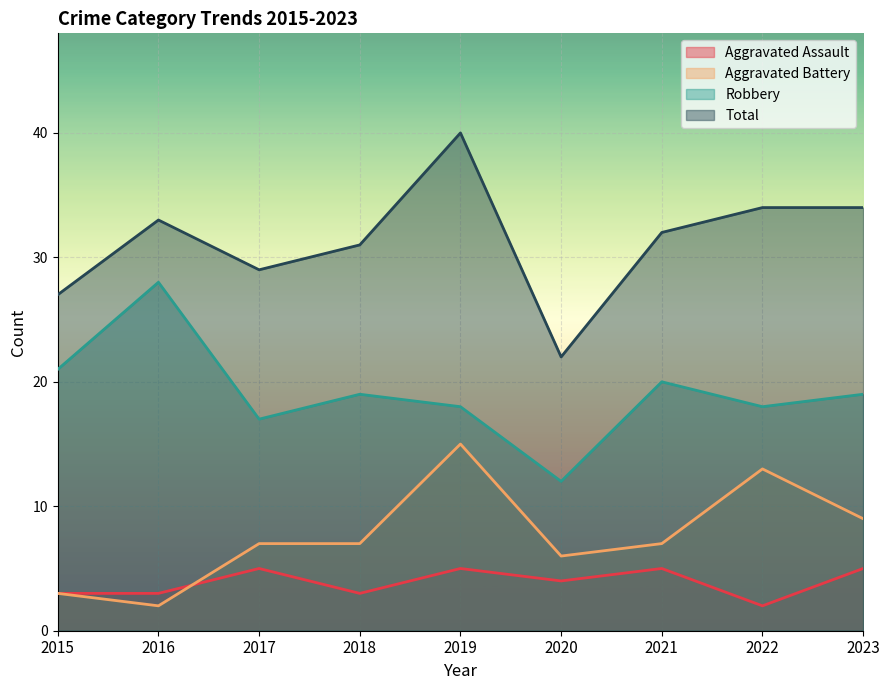

What is the spread (max minus min) of values at 2018?

28